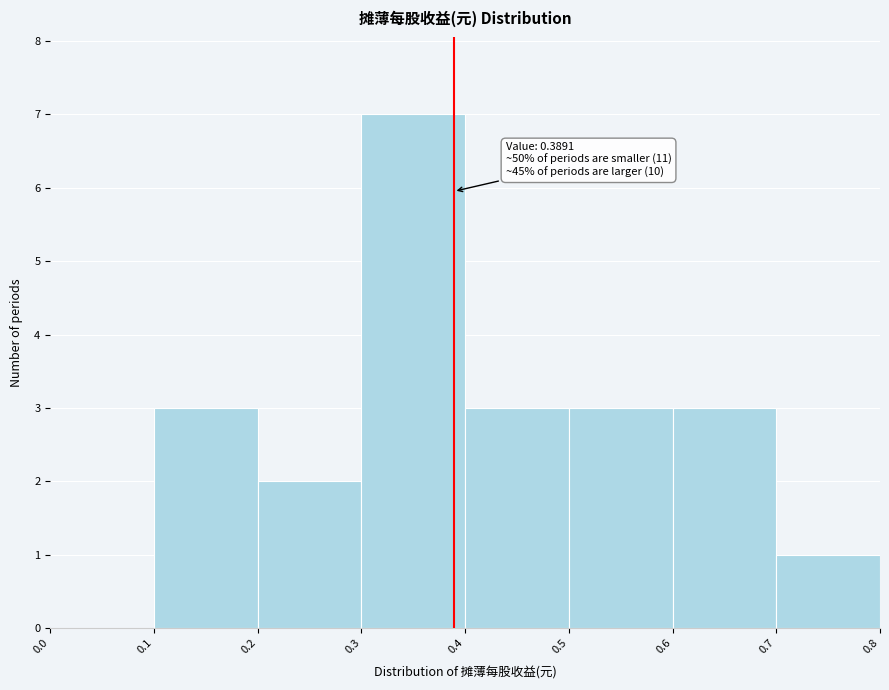

Which range on the x-axis has the tallest bar?

0.3 to 0.4